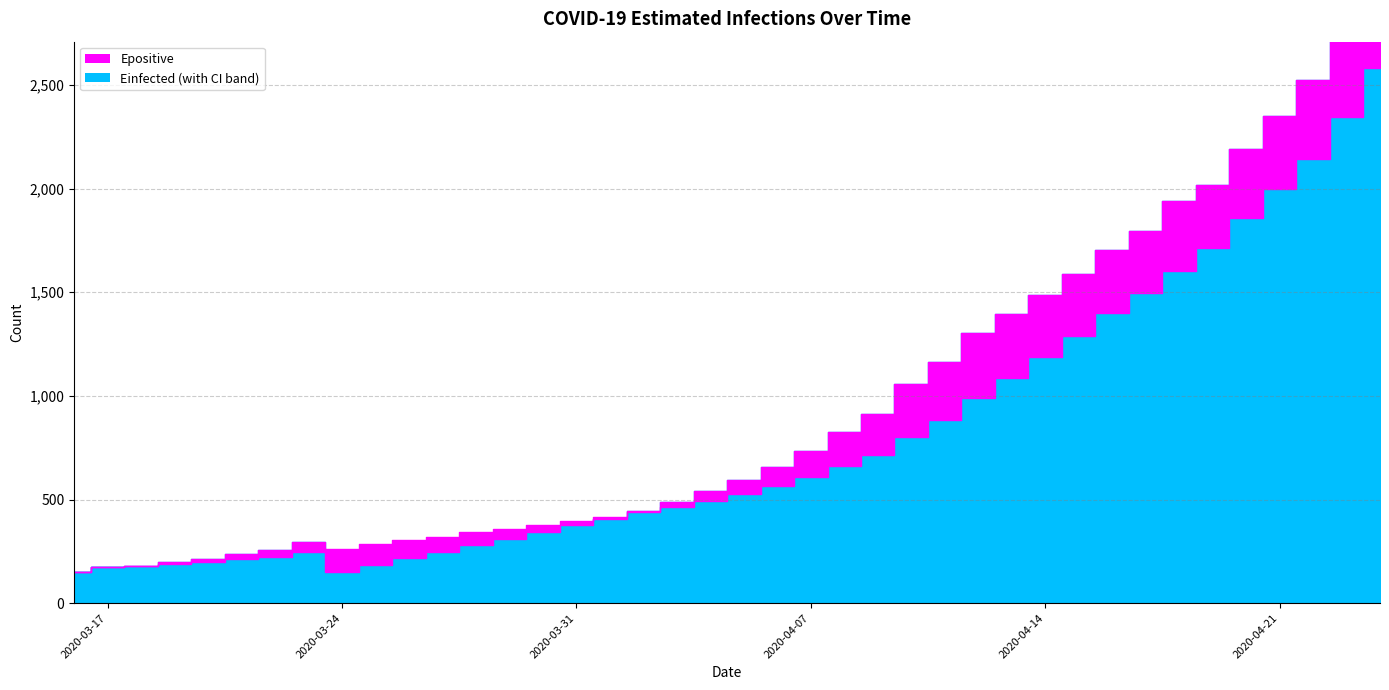

True or false: Einfected and Epositive cross at least once.

False